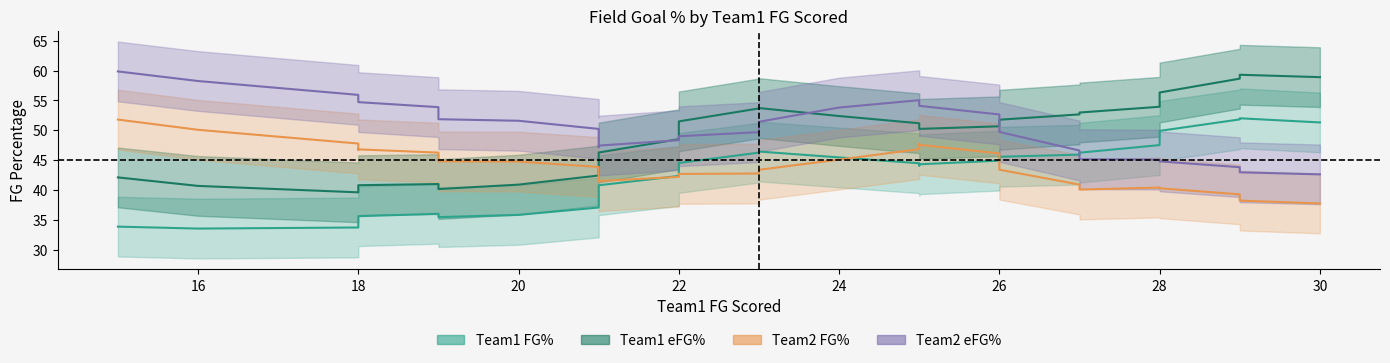

Is the value of Team2_eFG% at 22 greater than the value of Team1_FG_Percent at 18?

Yes